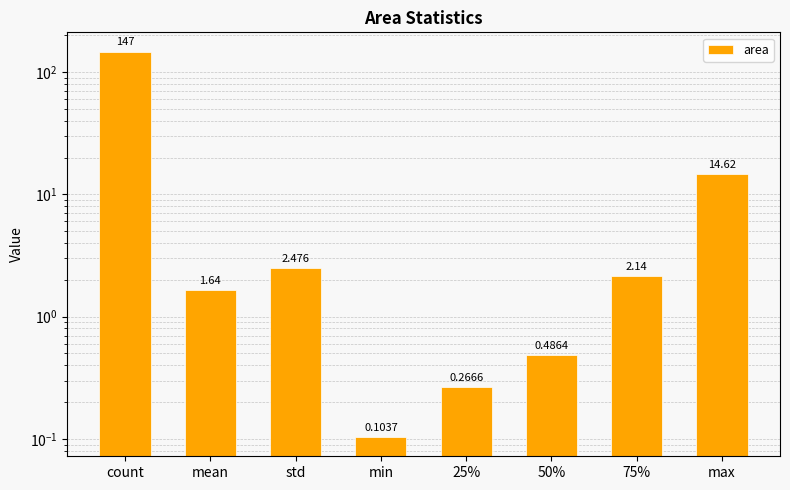

At which category does the chart reach its peak across all series?

count